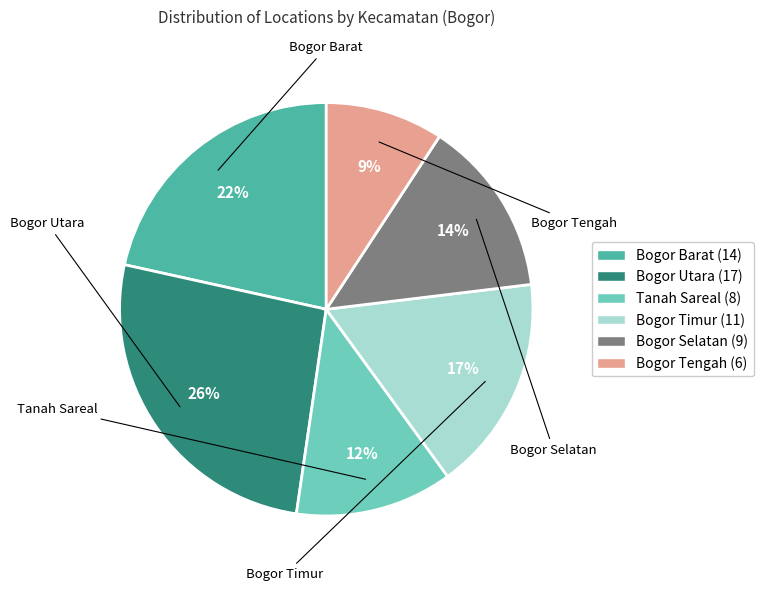

To the nearest percent, what is the average slice percentage?

17%